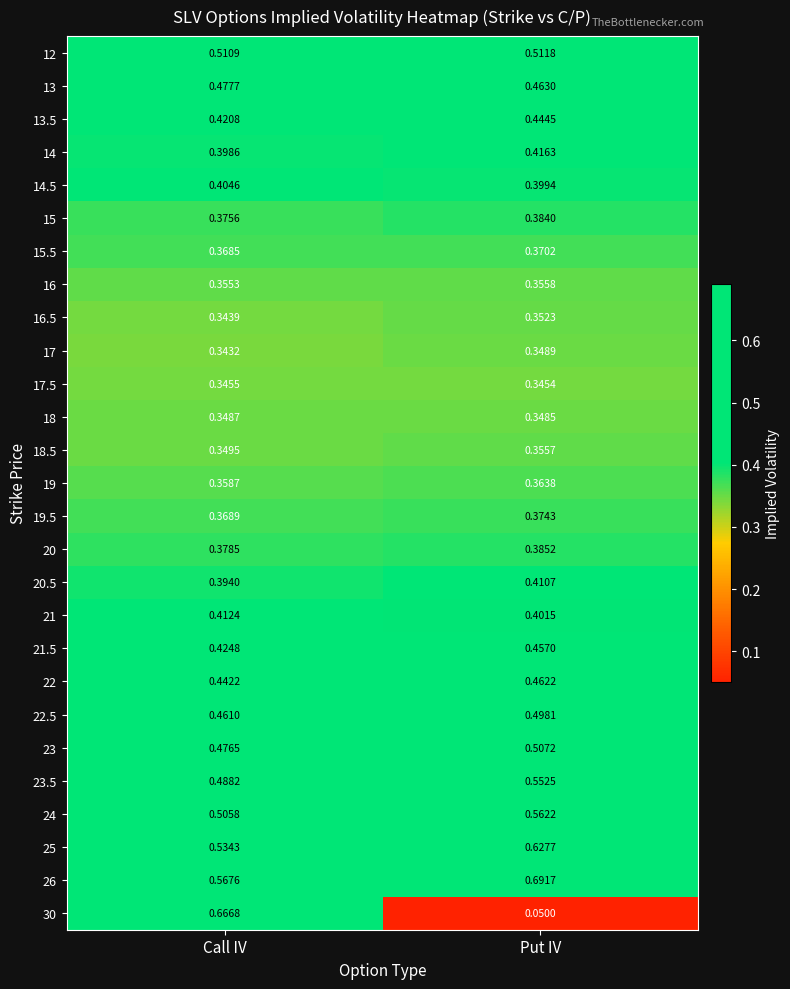

At which label does 25 reach its minimum?

Call IV